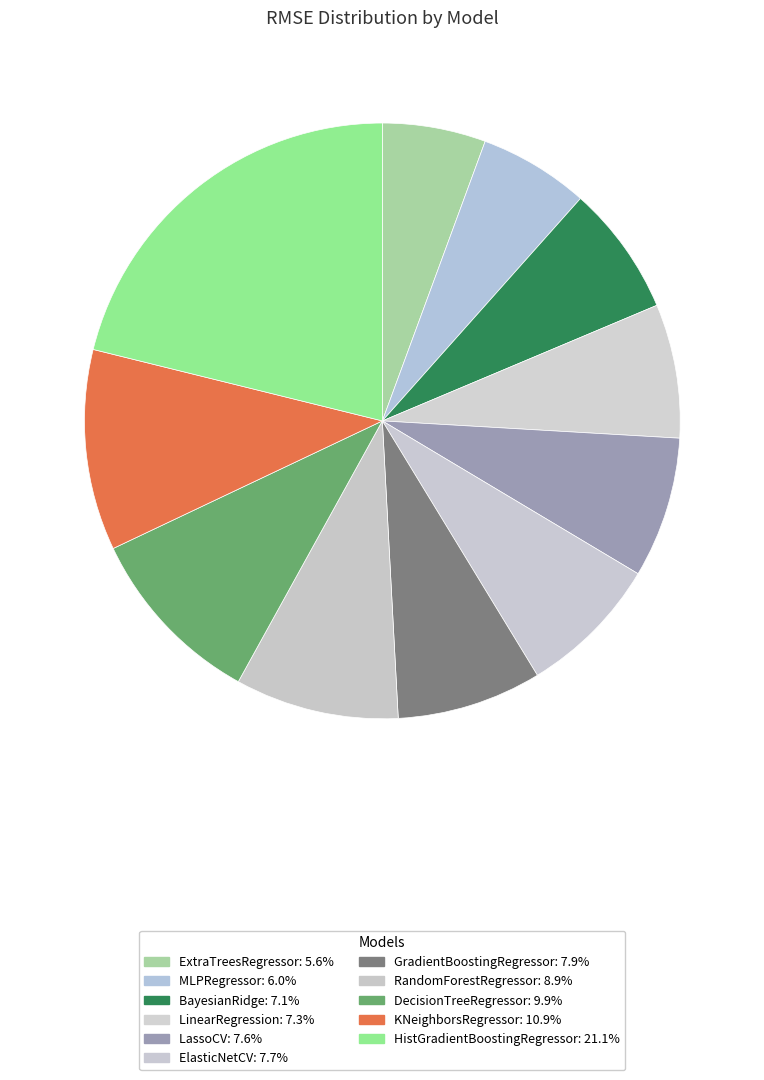

Is it true that ExtraTreesRegressor is 6% of the pie?

True